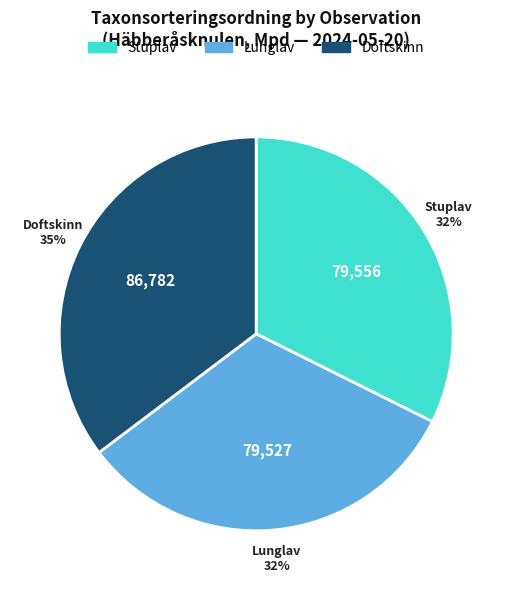

What is the ratio of the value at Lunglav to the value at Stuplav?

1.0